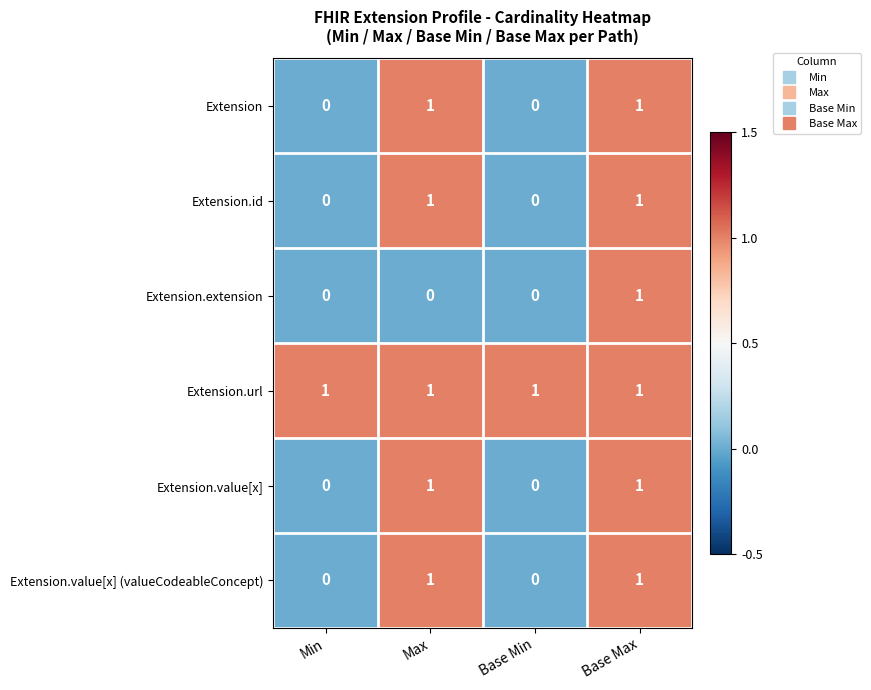

At which category is the sum across all series the highest?

Base Max